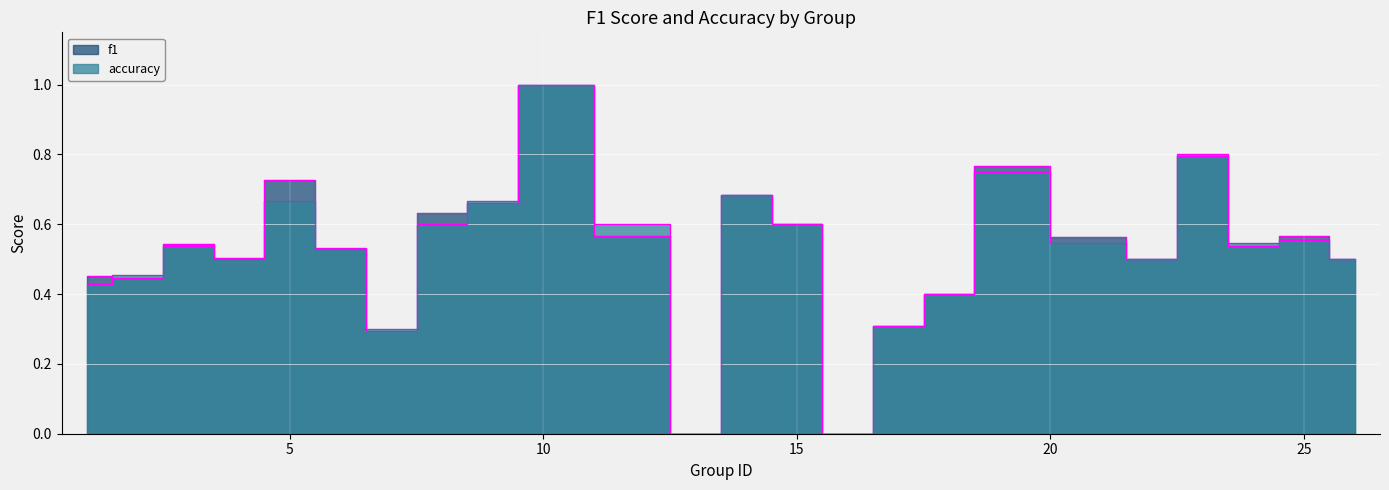

Is the value of f1 at 8 greater than the value of accuracy at 18?

Yes